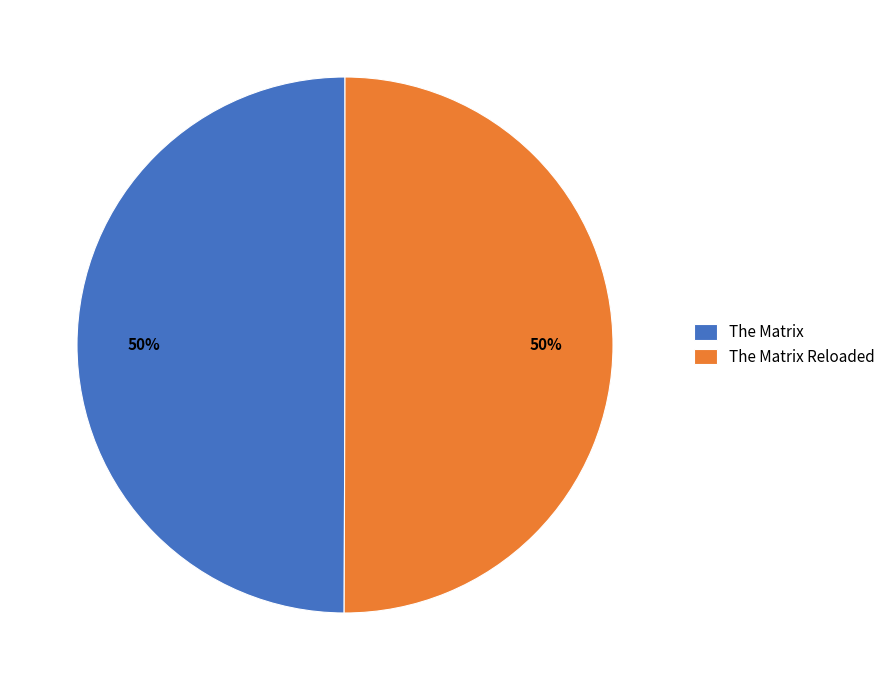

The The Matrix slice represents 50% of the pie. True or false?

True